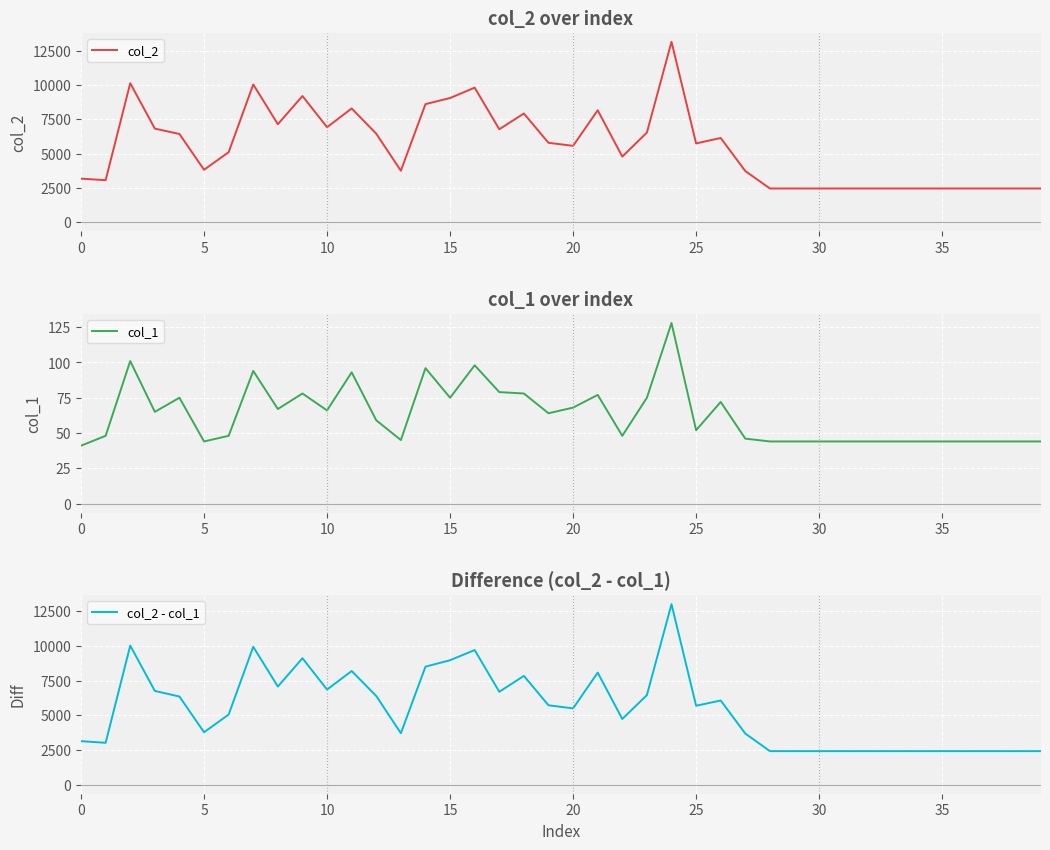

Count the number of categories in the chart.

40